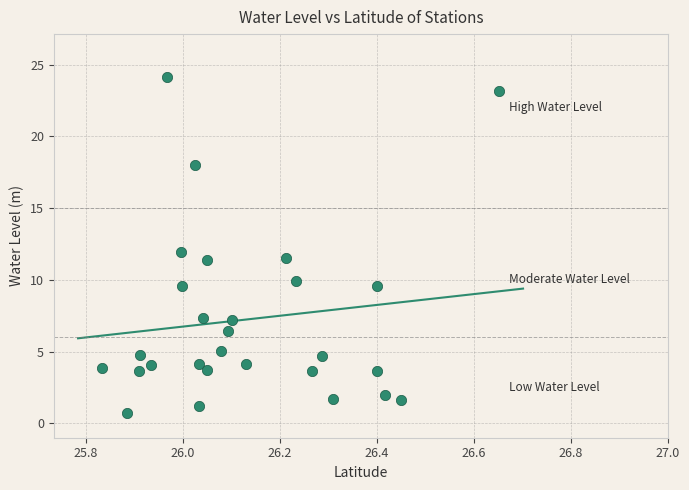

What is the range of X values (max minus min)?

0.8